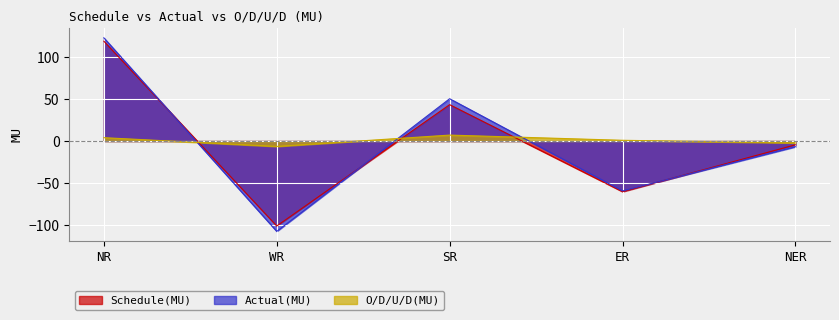

How many data points does each series have?

5